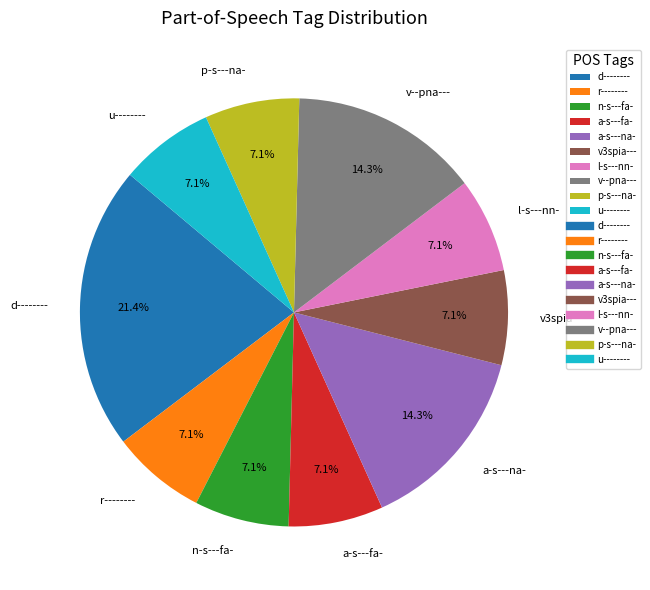

Which category has the biggest portion of the pie?

d--------